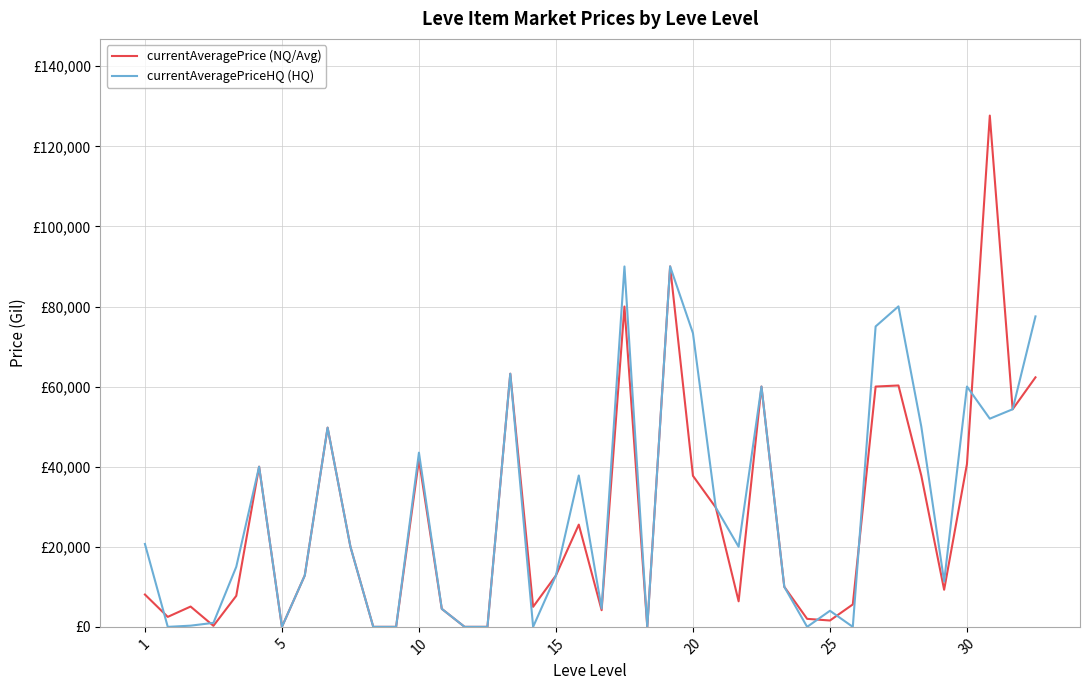

Does the chart display data point markers on the line(s)?

No